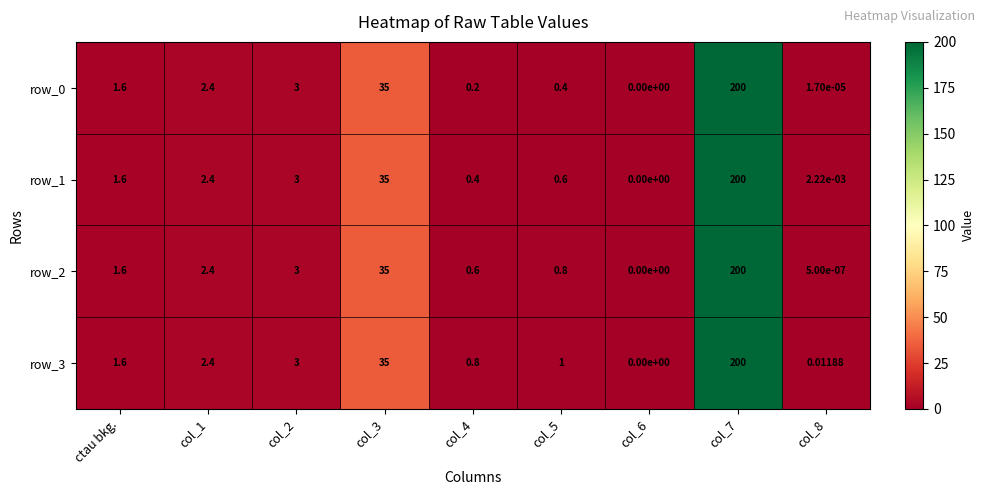

What is the difference between the highest and lowest values at col_5?

0.6